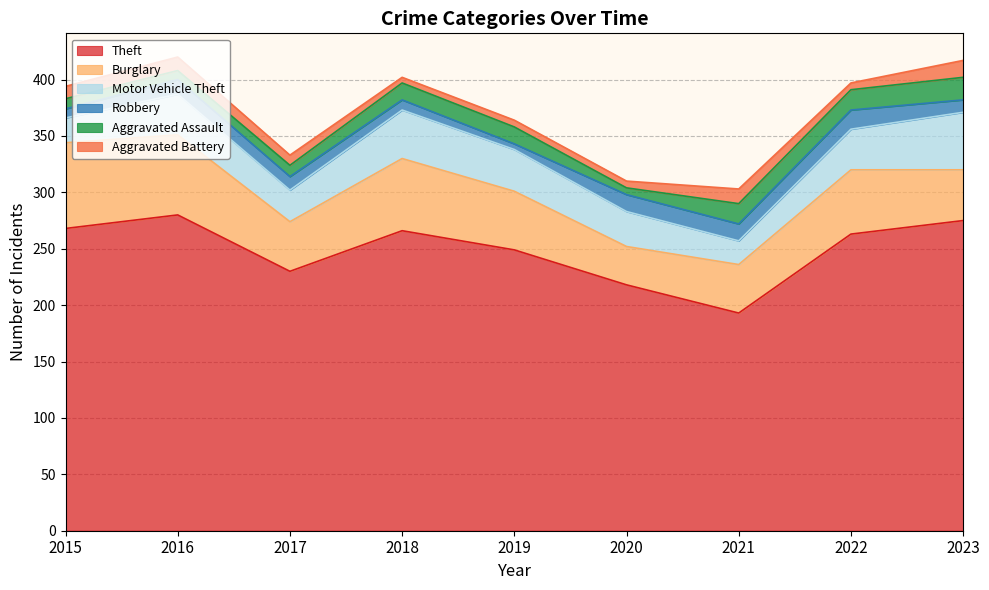

What is the difference between the second highest and second lowest values in the Burglary series?

28